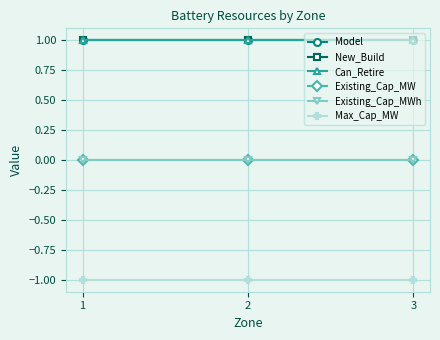

What is the greatest value displayed?

1